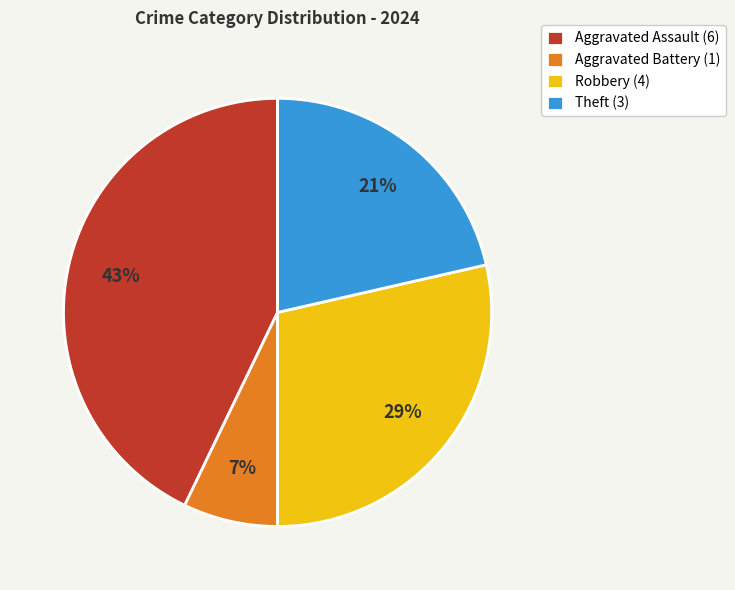

What is the largest slice in the pie chart?

Aggravated Assault